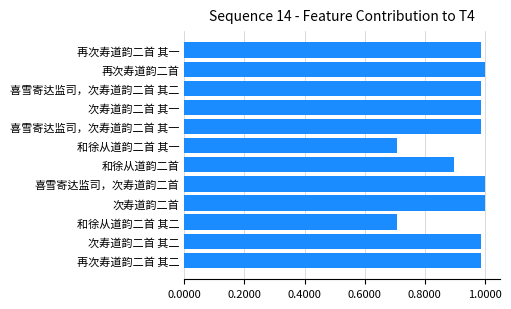

What is the difference between the values at 和徐从道韵二首 其二 and 次寿道韵二首 其二?

0.3